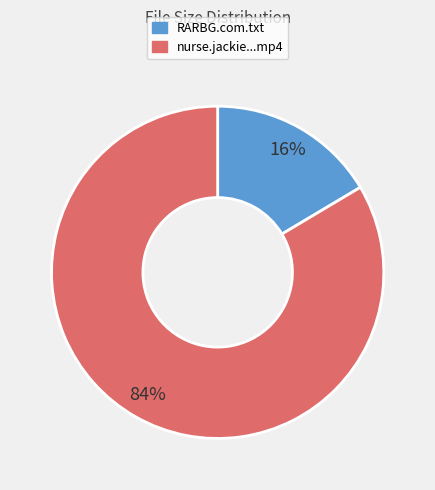

Is there any slice that represents more than half of the pie?

Yes